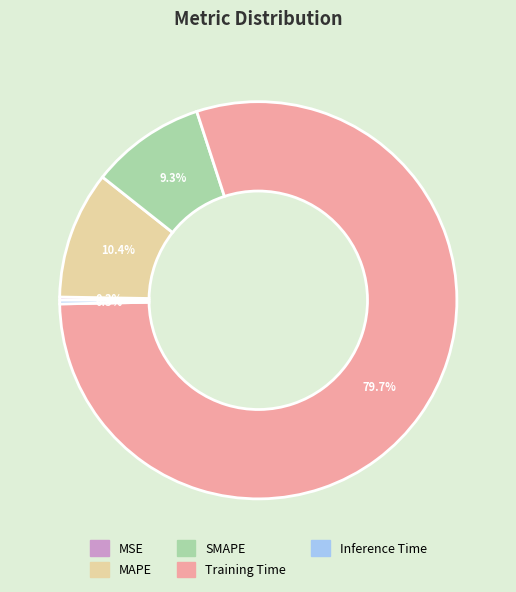

Combined, what portion of the pie is SMAPE and Inference Time?

9.6%